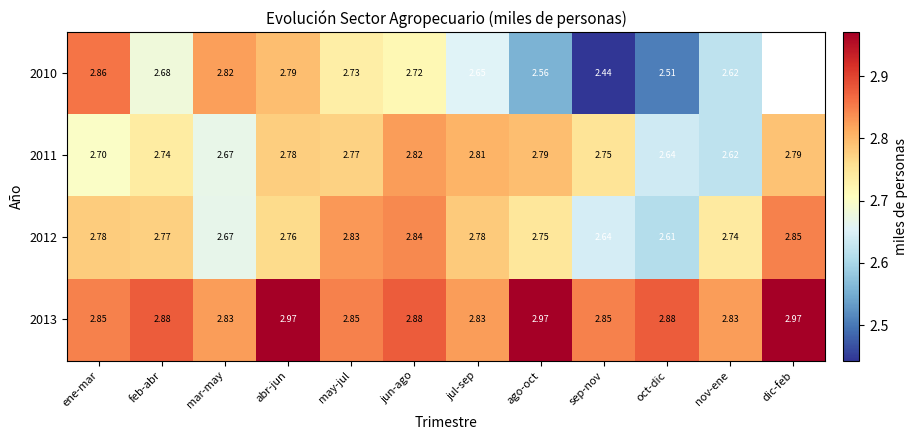

At which label does 2010 reach its minimum?

sep-nov